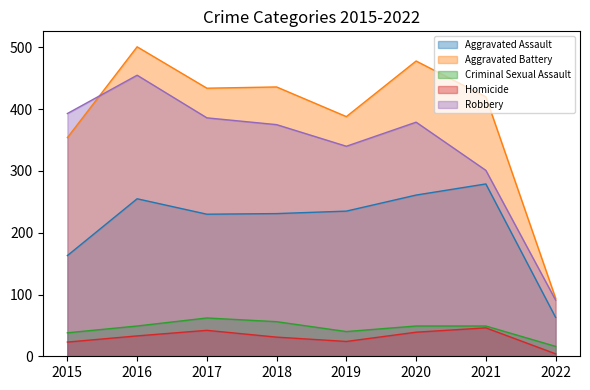

What are all the series names shown in the legend?

Aggravated Assault, Aggravated Battery, Criminal Sexual Assault, Homicide, Robbery